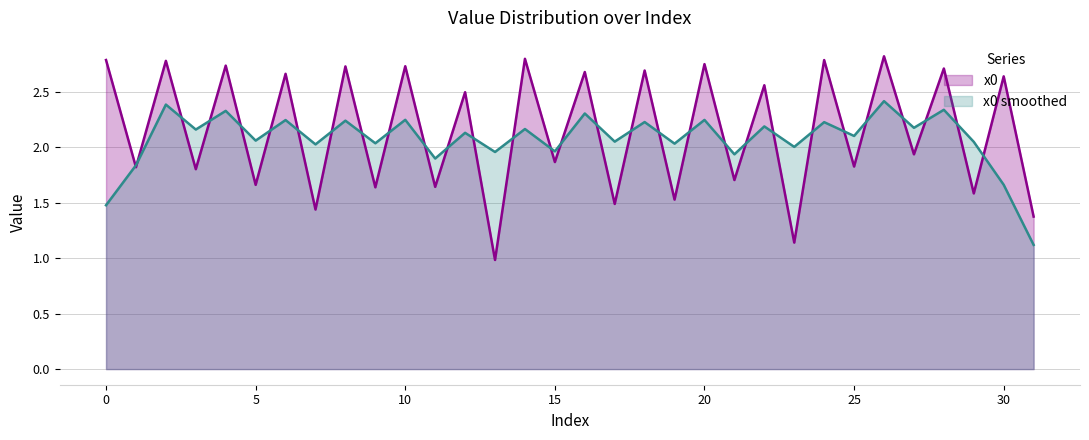

Does the chart display data point markers on the line(s)?

No